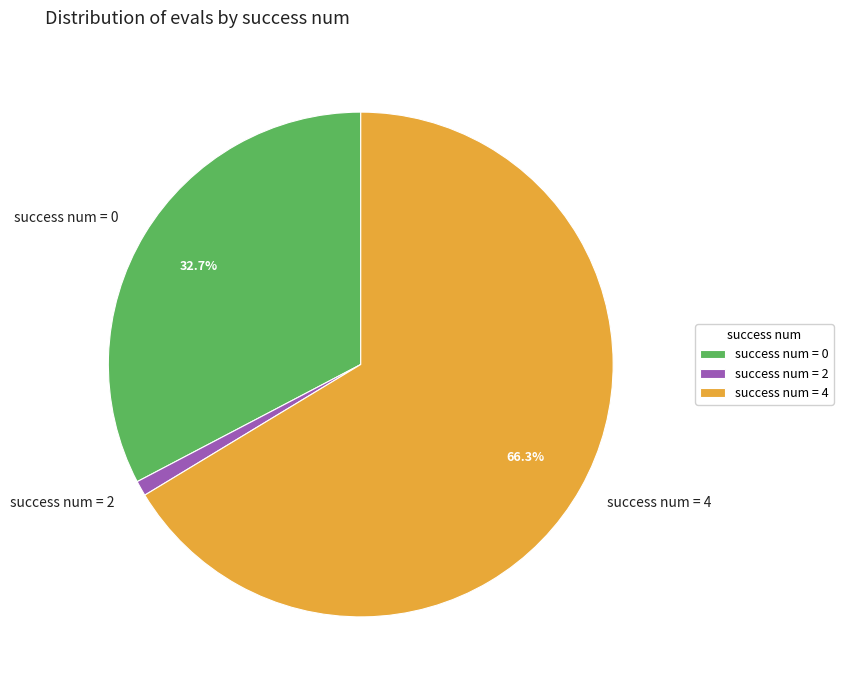

To the nearest percent, what is the difference between the largest and smallest slice percentages?

65%